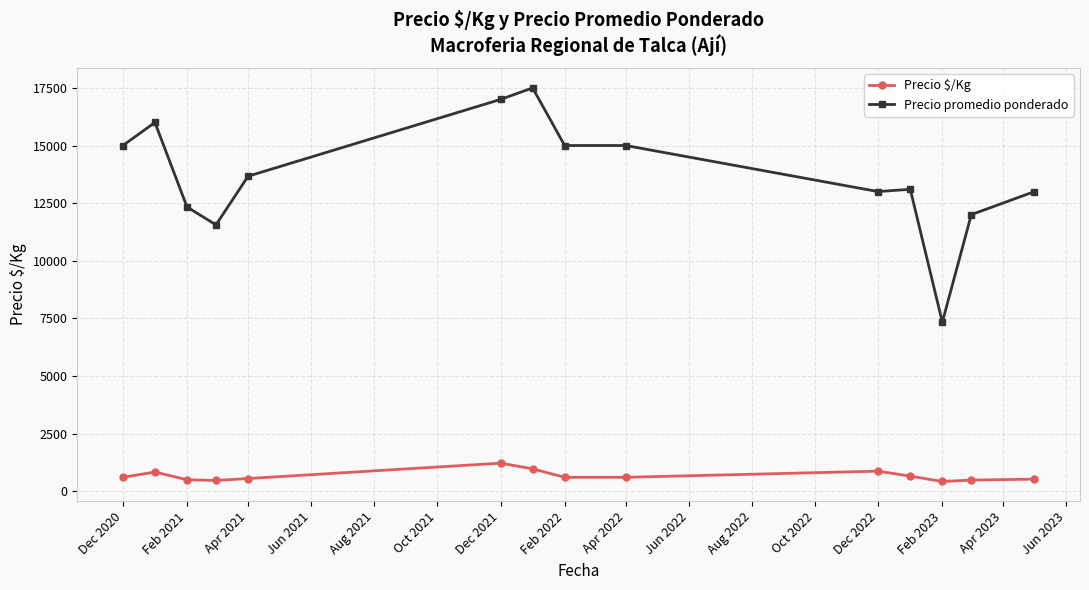

True or false: Precio promedio ponderado and Precio $/Kg cross at least once.

False